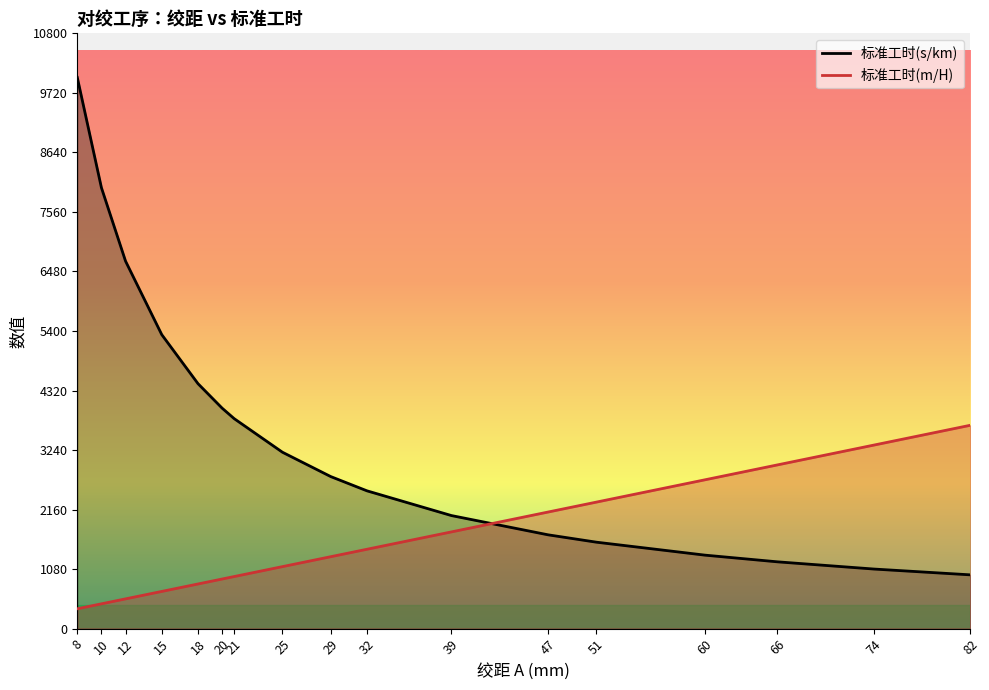

Where is 标准工时(s/km) nearest to the value 5487?

15